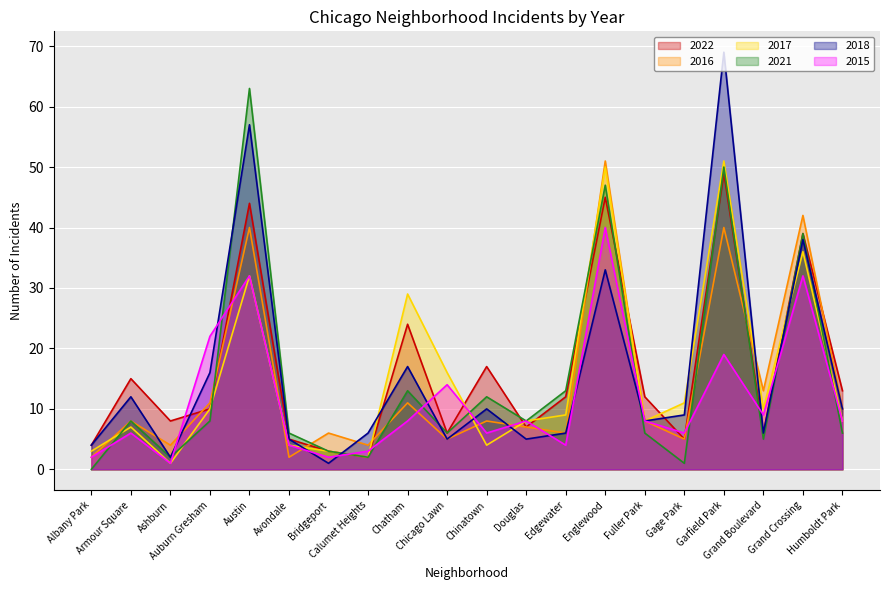

What is the sum of all 2015 values?

234